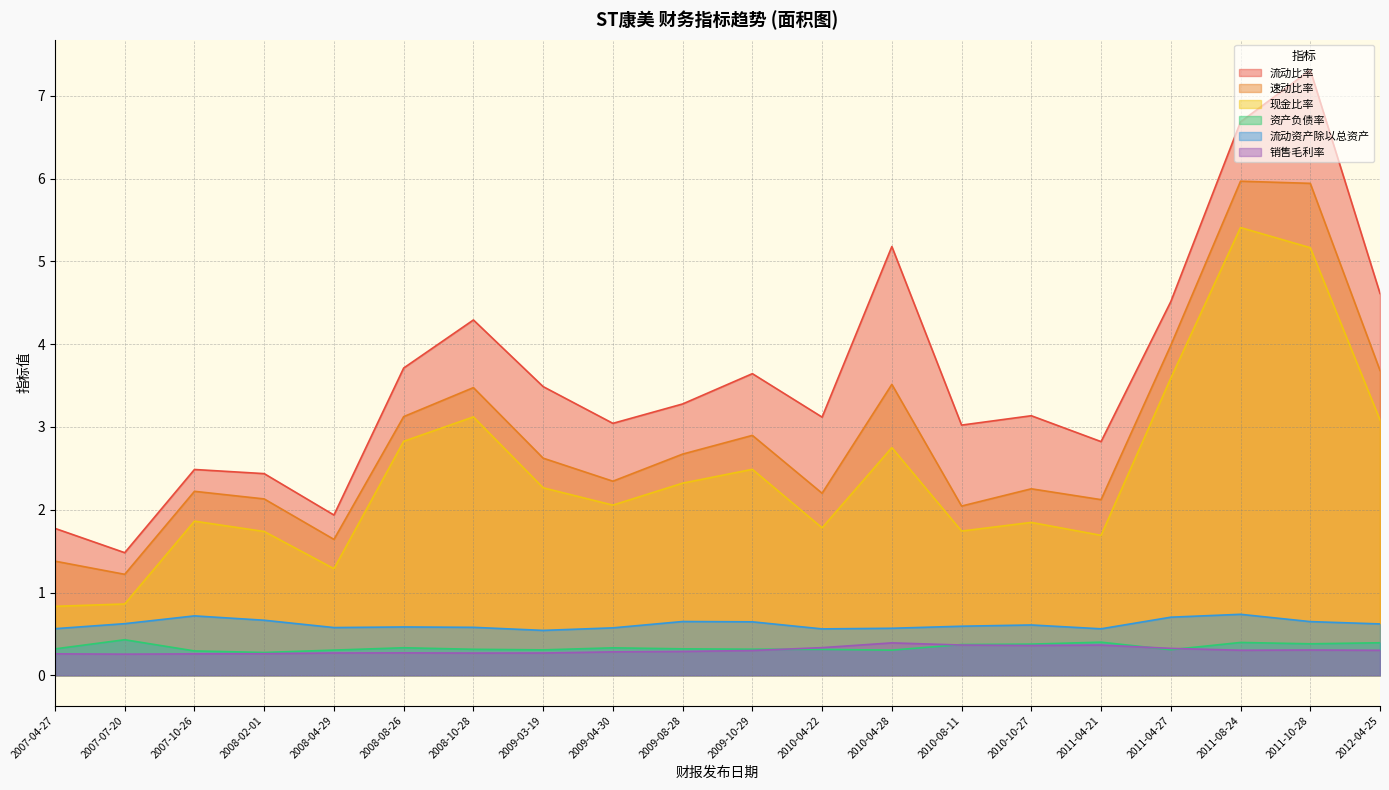

True or false: 流动比率 and 资产负债率 intersect in this chart.

False